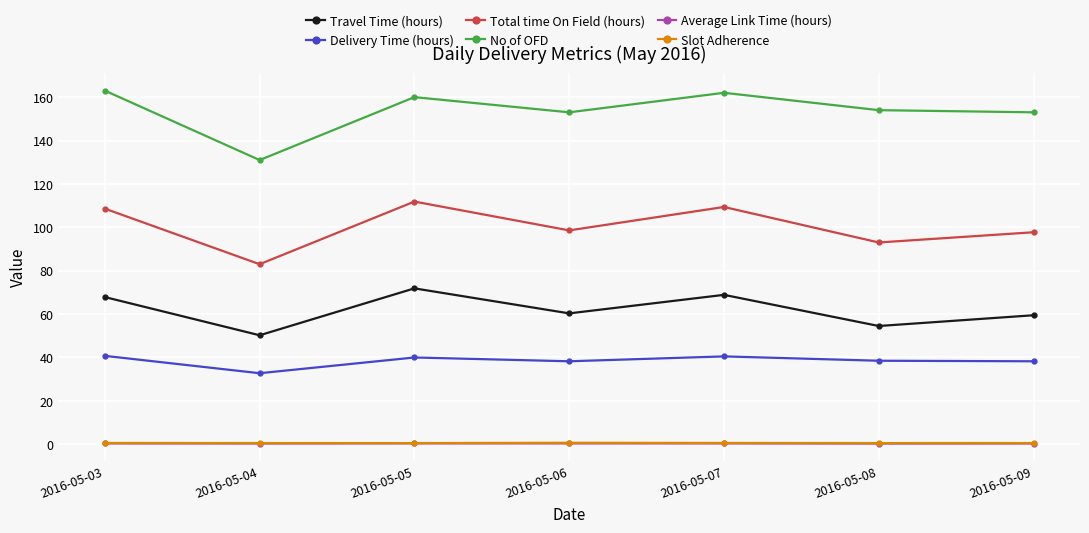

What is the average value of the Delivery Time (hours) series?

38.4